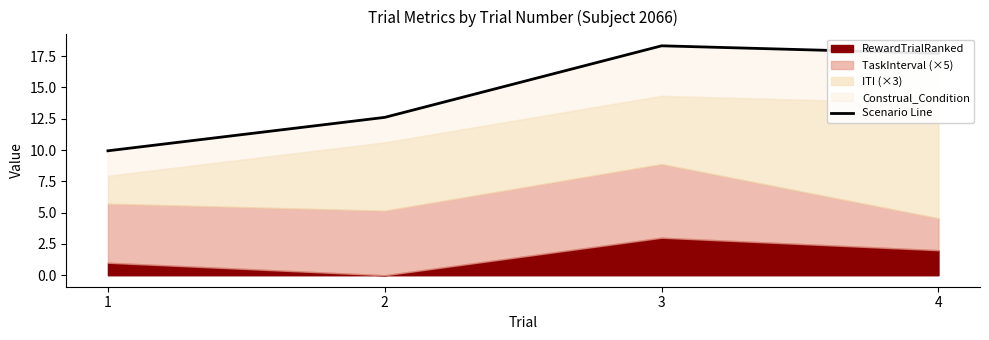

What is the change in value from 1 to 2?

+2.7